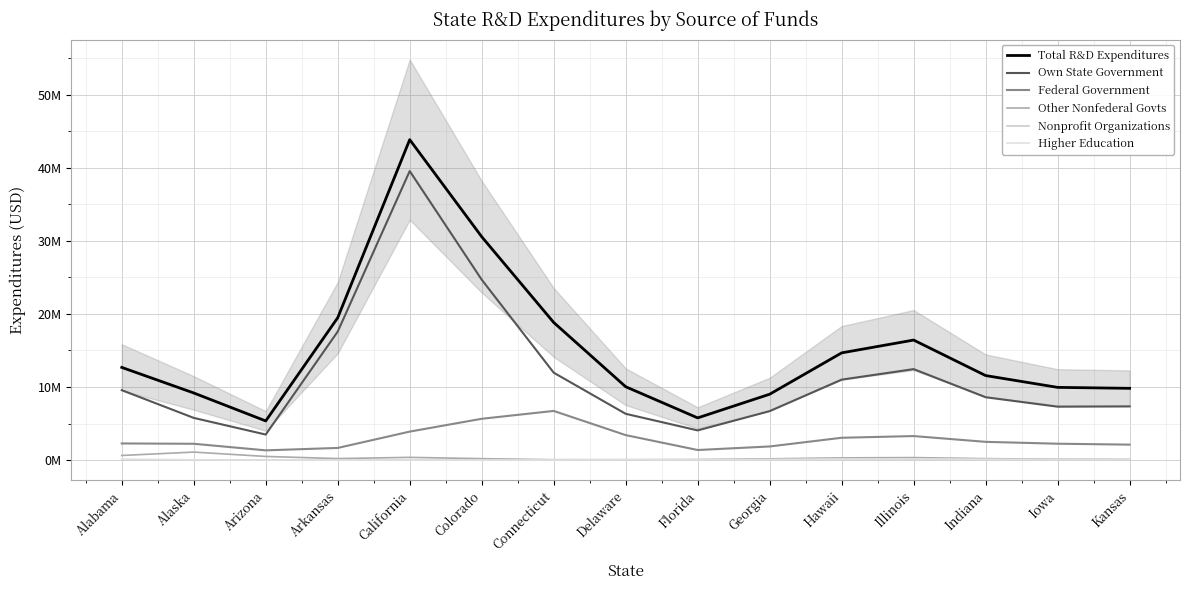

Which category has the lowest value in the Federal Government series?

Arizona